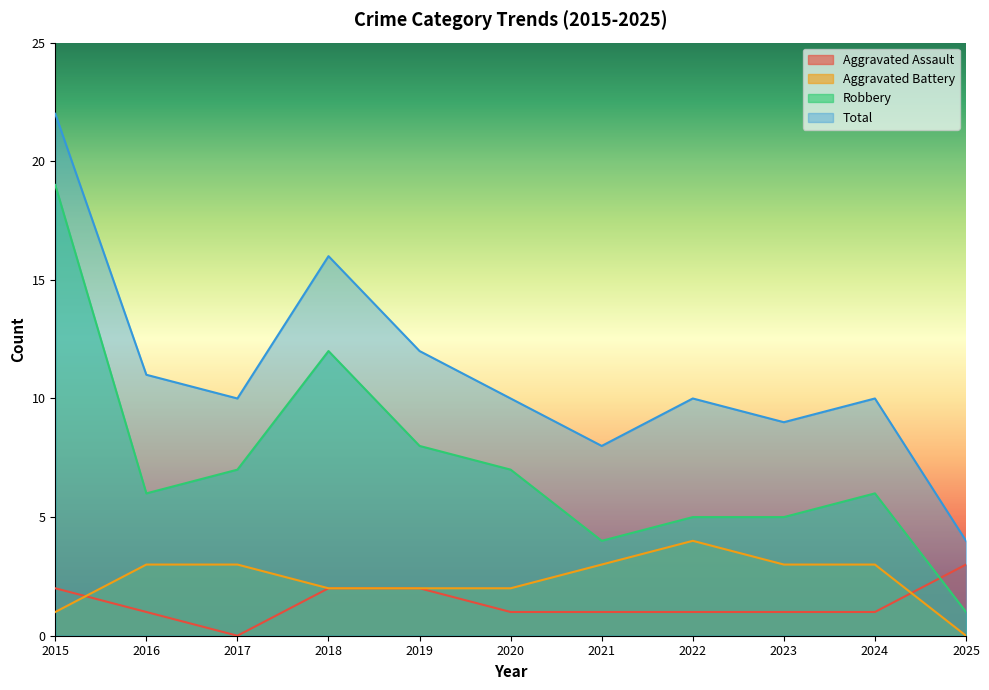

True or false: Aggravated Battery and Robbery cross at least once.

False